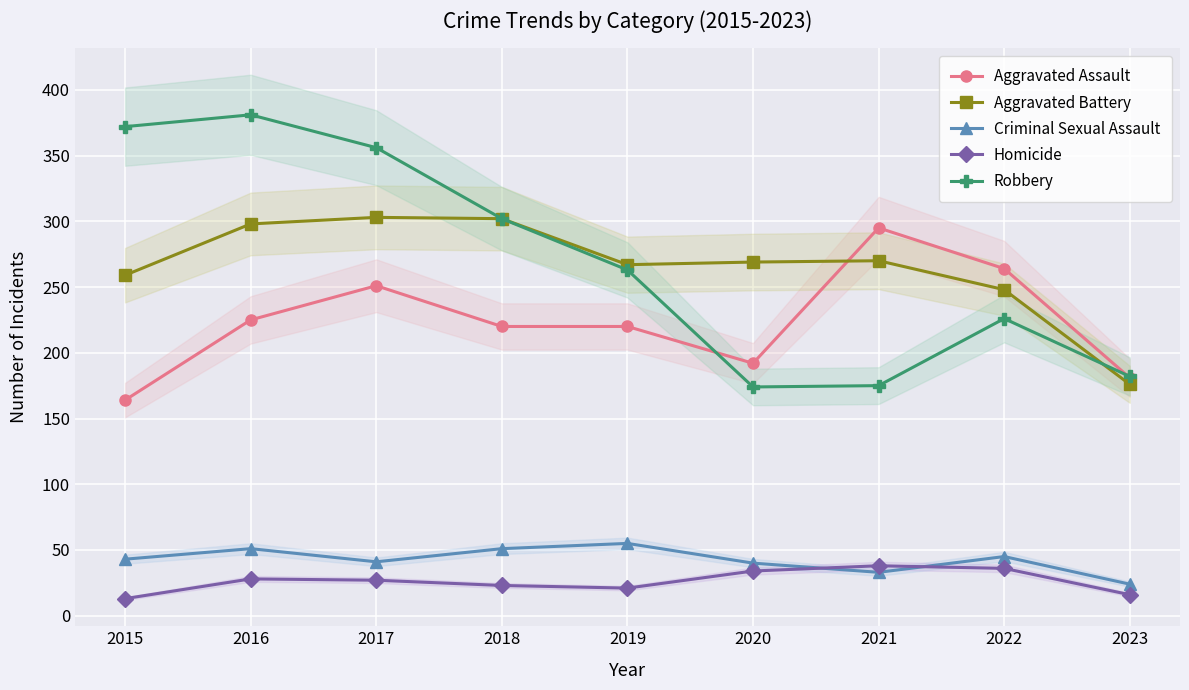

What is the average value of the Aggravated Battery series?

266